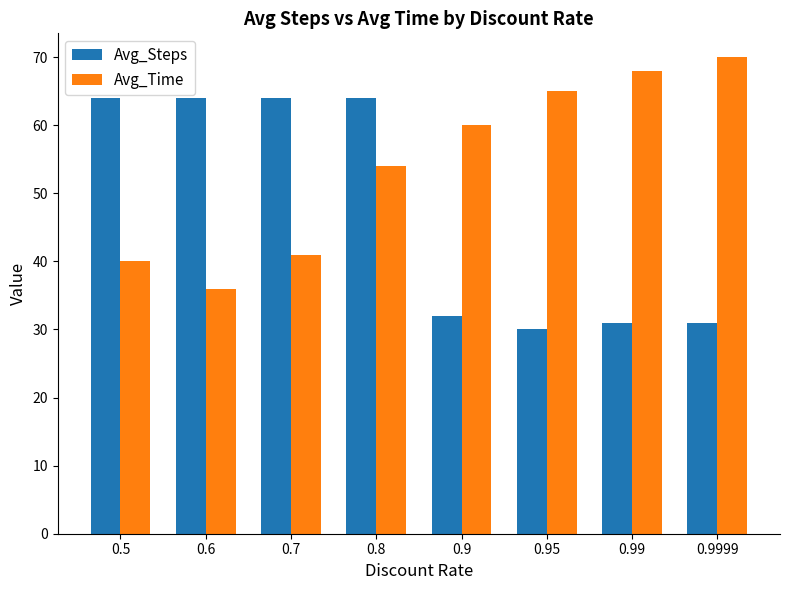

What is the average value of the Avg_Time series?

54